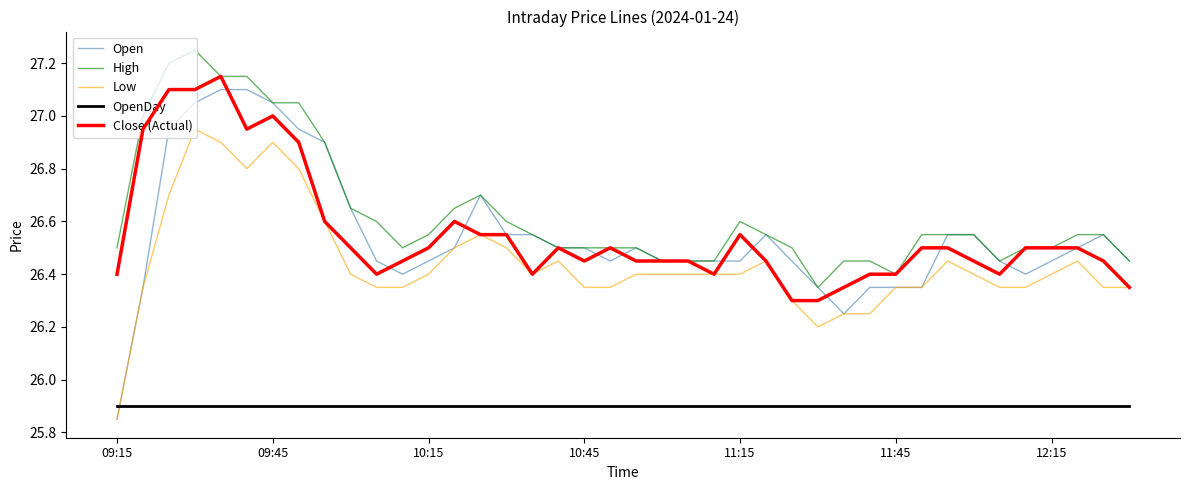

True or false: OpenDay and High intersect in this chart.

False